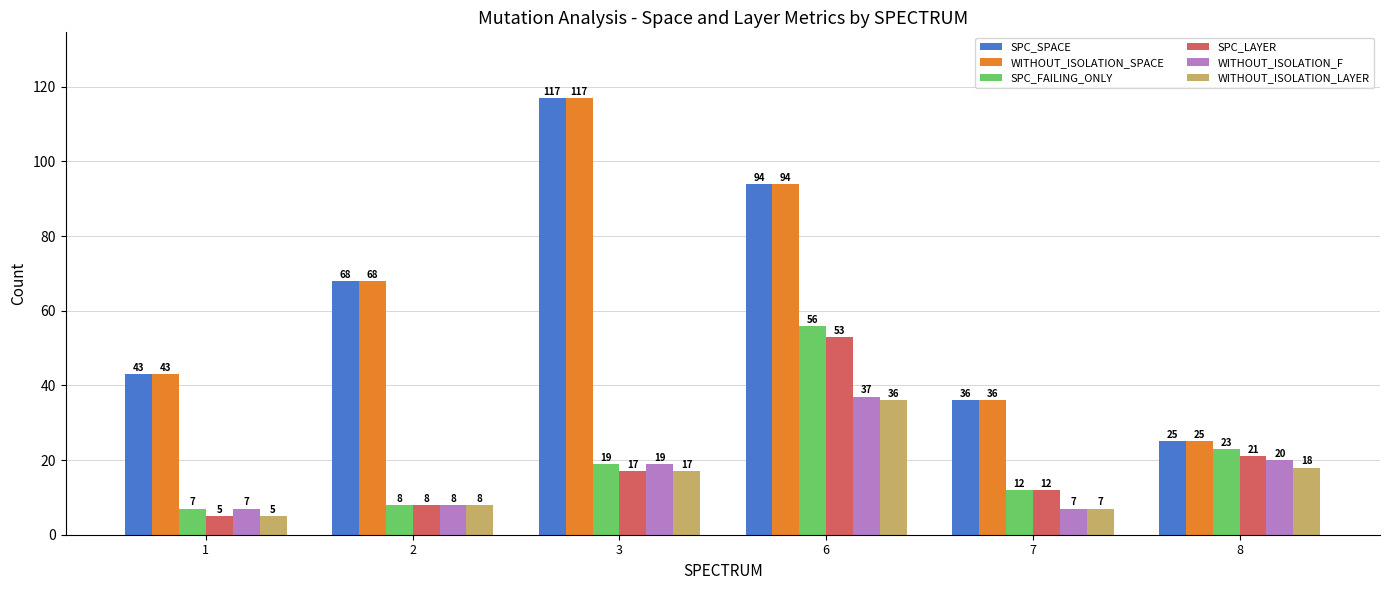

What is the total value across all series at 6?

370